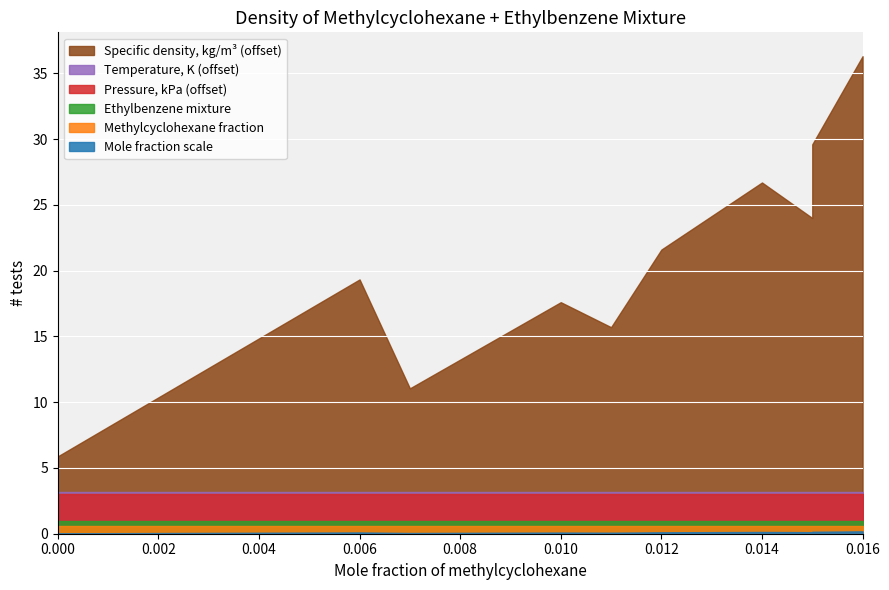

True or false: Temperature, K has a value of 298.1 at 0.015.

True